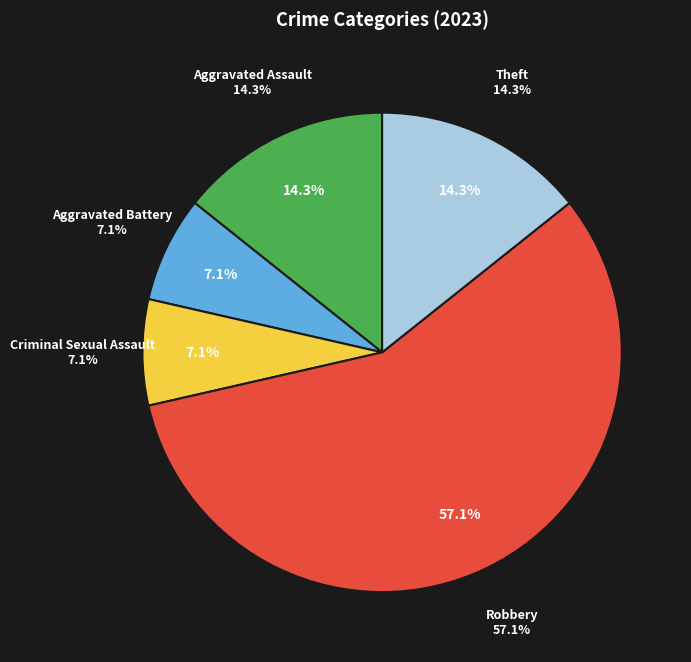

To the nearest percent, what is the difference between the largest and smallest slice percentages?

50%